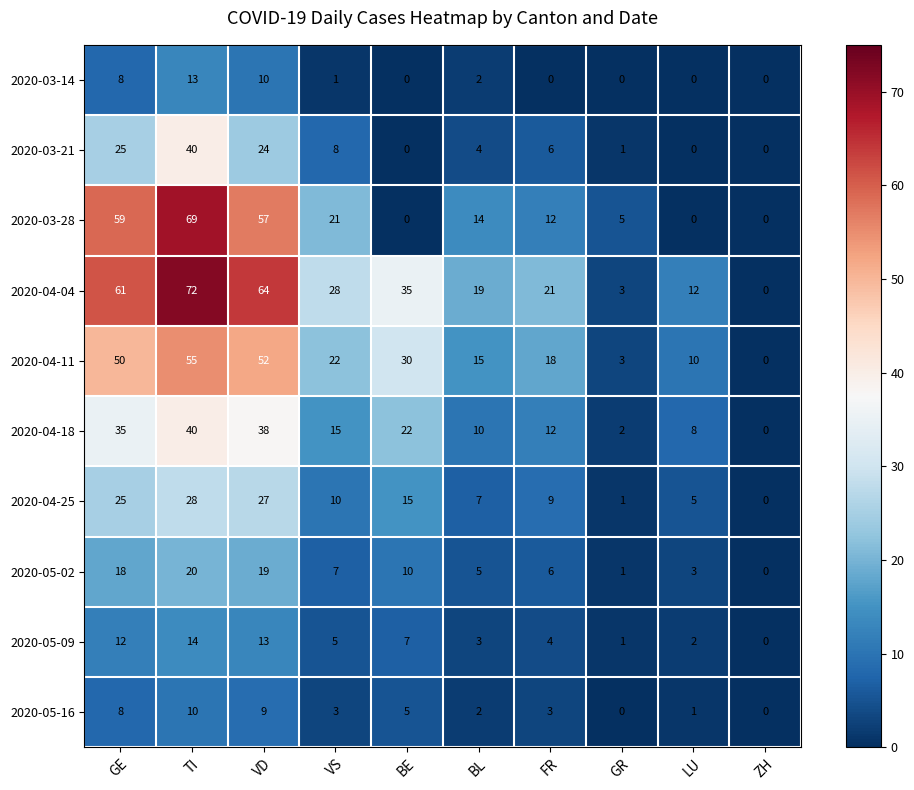

What is the maximum value shown in the chart?

72